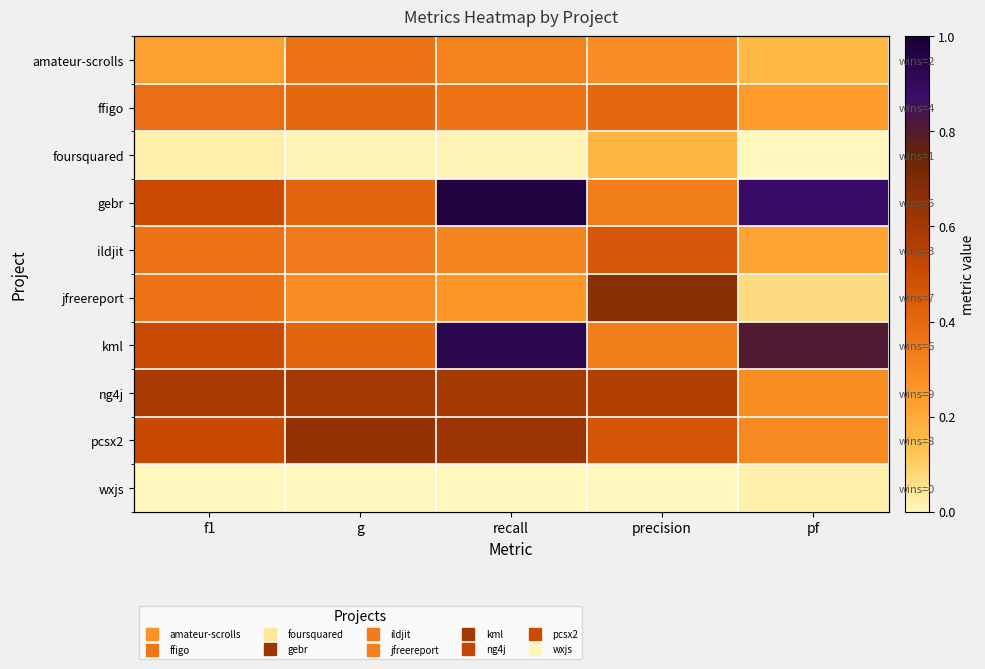

What is the difference between the maximum and minimum values in the kml series?

0.6